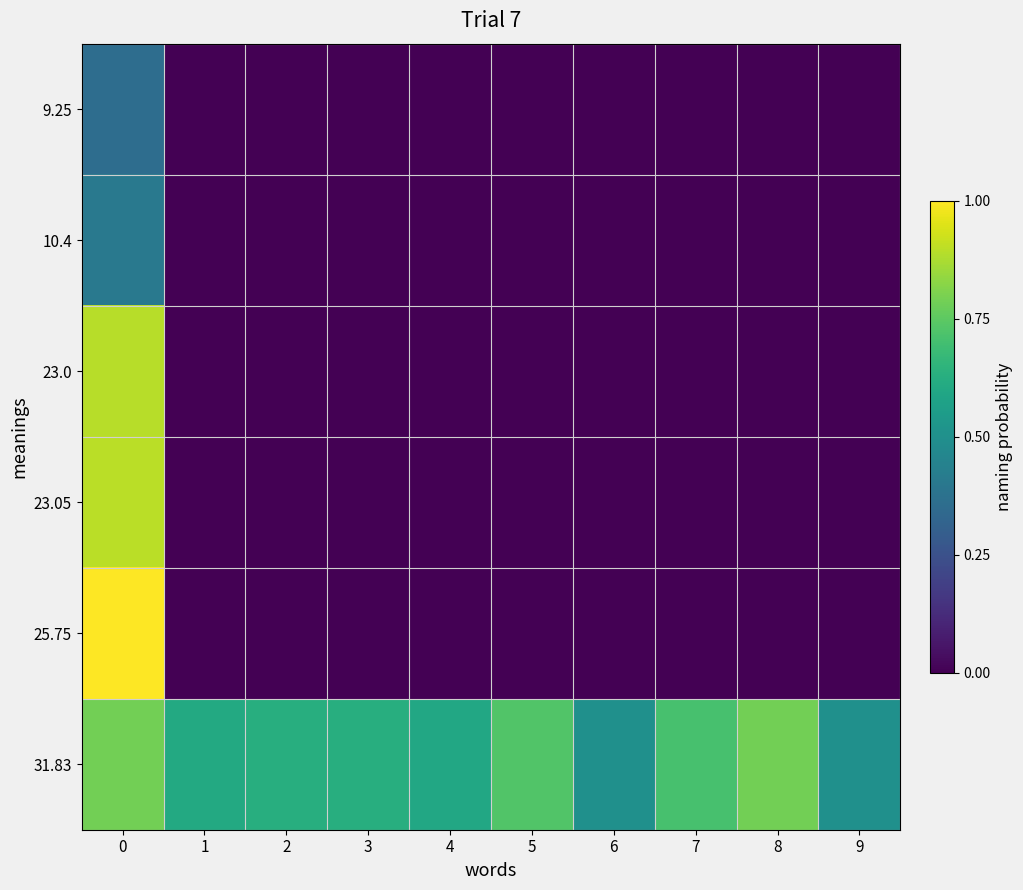

What is the greatest value displayed?

1.0